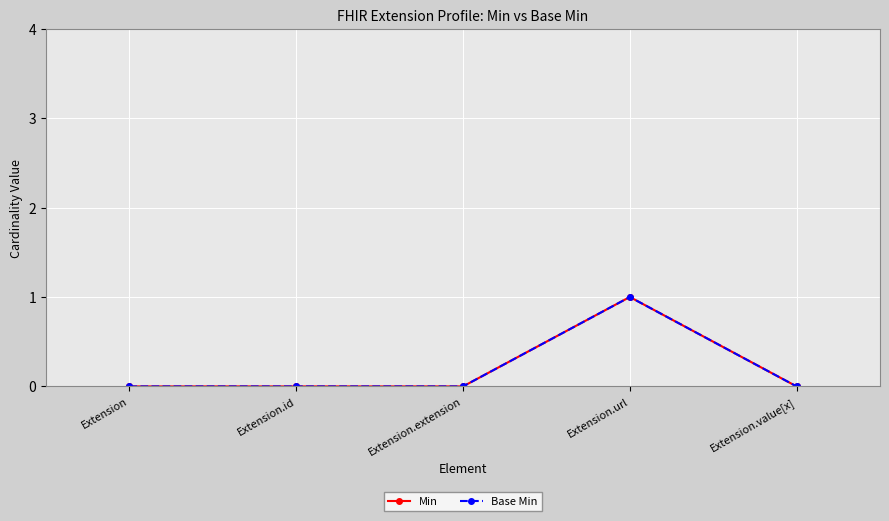

What is the label of the 5th point from the right?

Extension